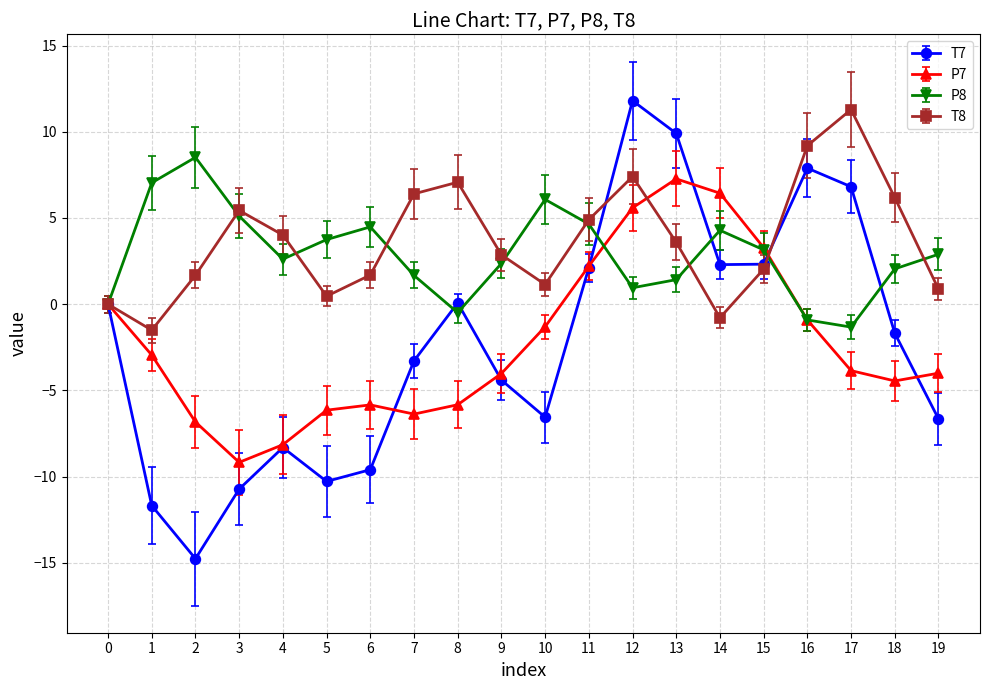

What is the total value across all series at 7?

-1.6